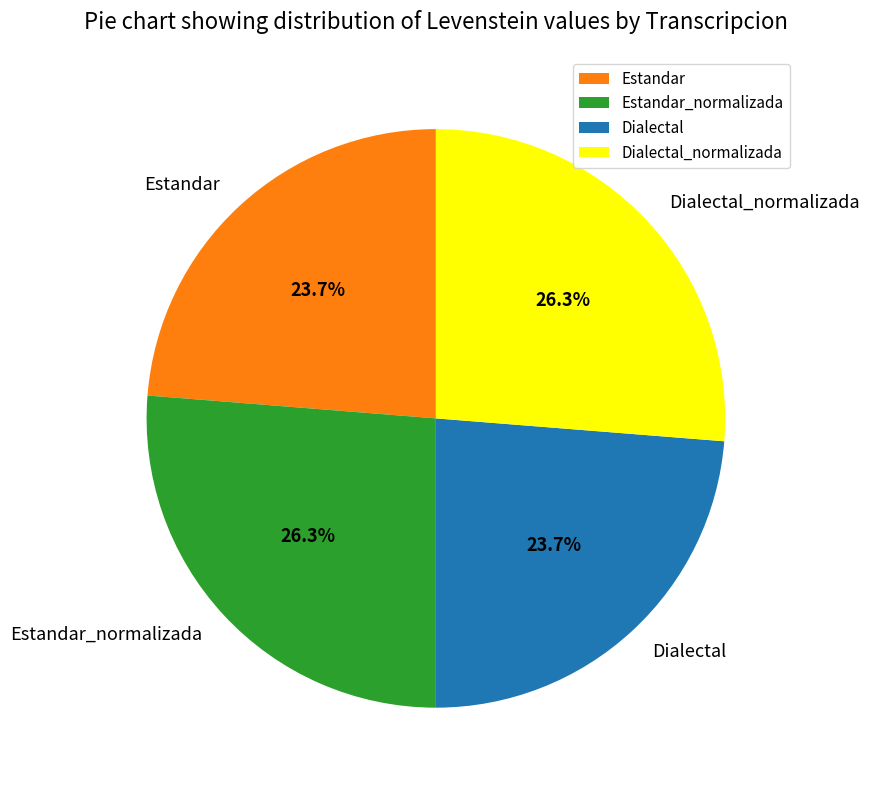

Is Dialectal_normalizada the majority of the pie?

No